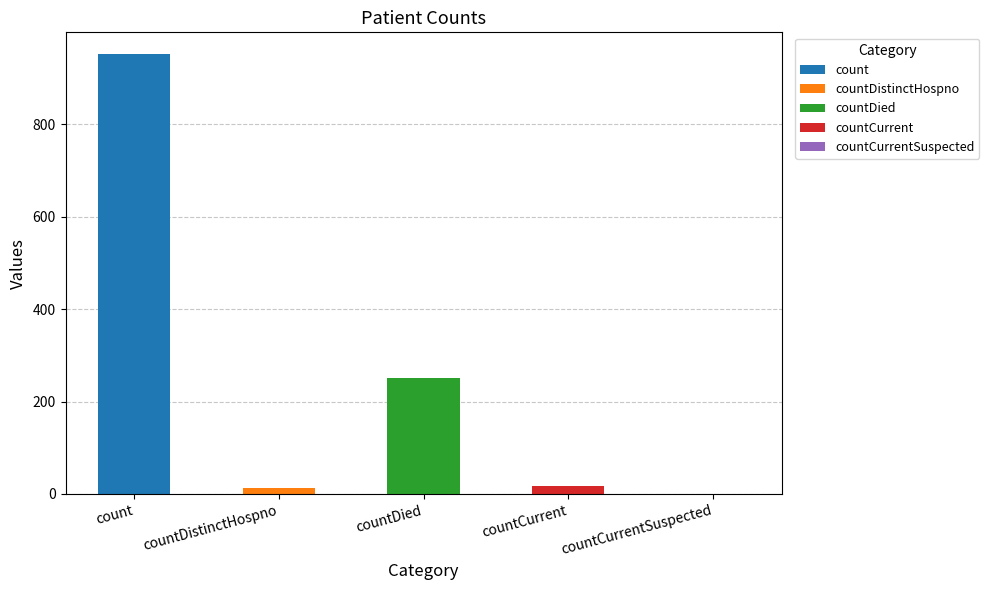

List the labels in order of value, smallest first.

countCurrentSuspected, countDistinctHospno, countCurrent, countDied, count